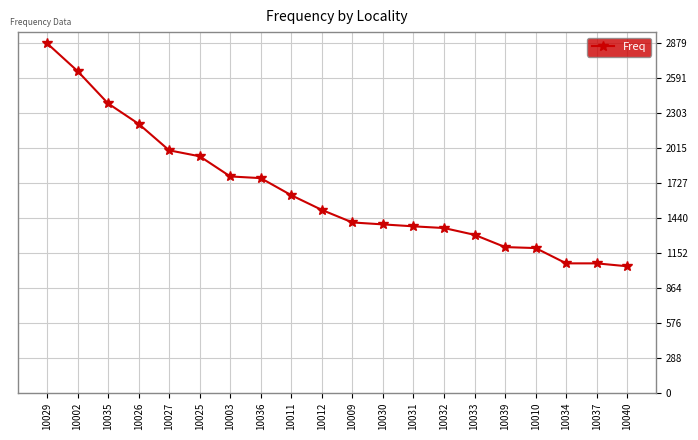

What is the value of the 7th point from the left?

1782